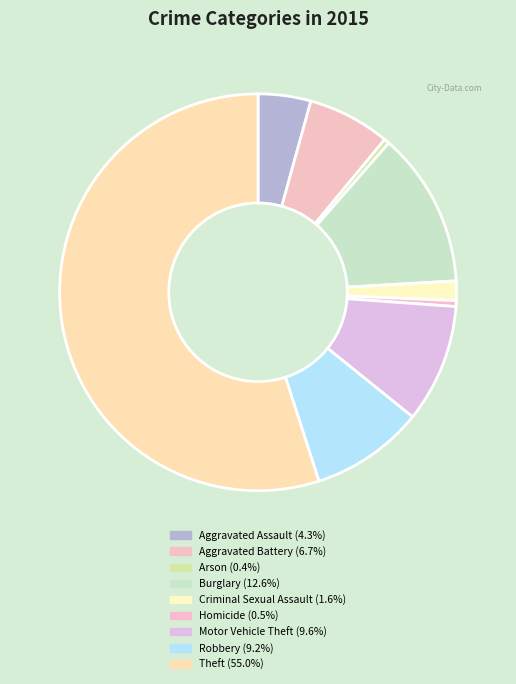

How many segments does this pie chart have?

9